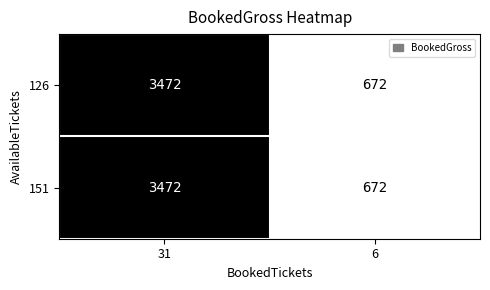

What is the total value across all series at 31?

6944